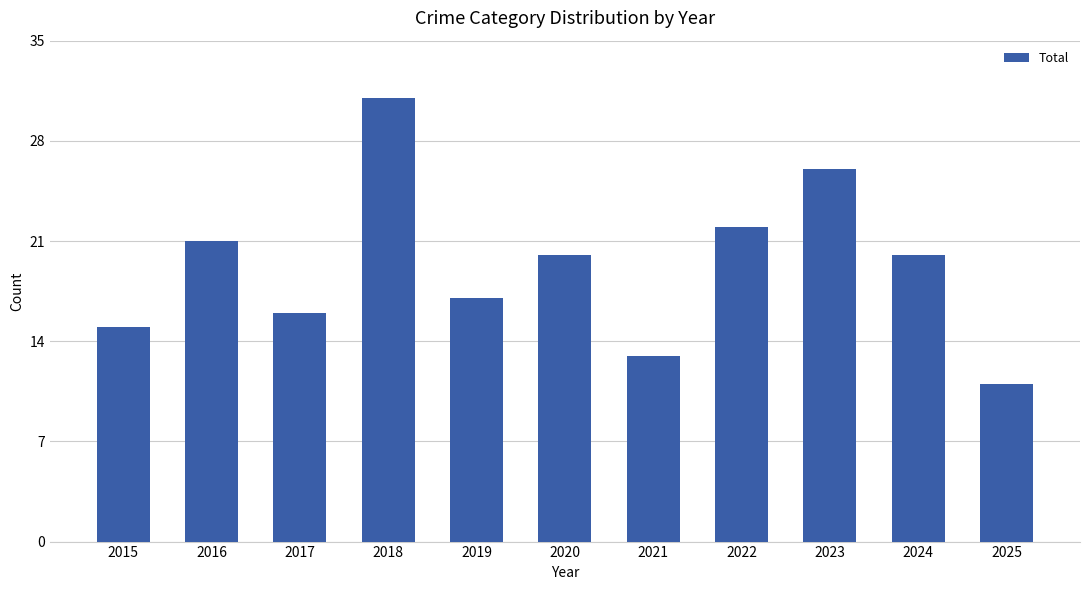

What is the ratio of the value at 2023 to the value at 2018?

0.8